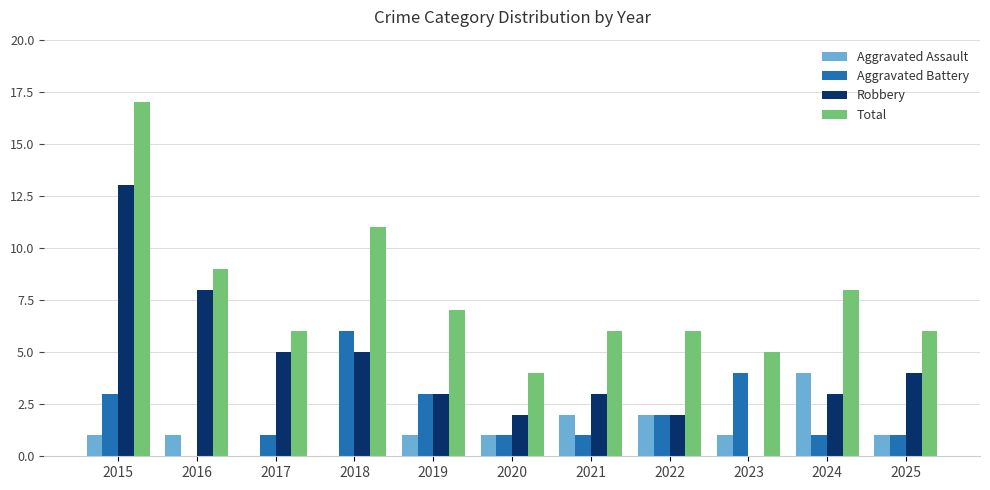

Is the value of Aggravated Battery at 2021 greater than the value of Robbery at 2021?

No